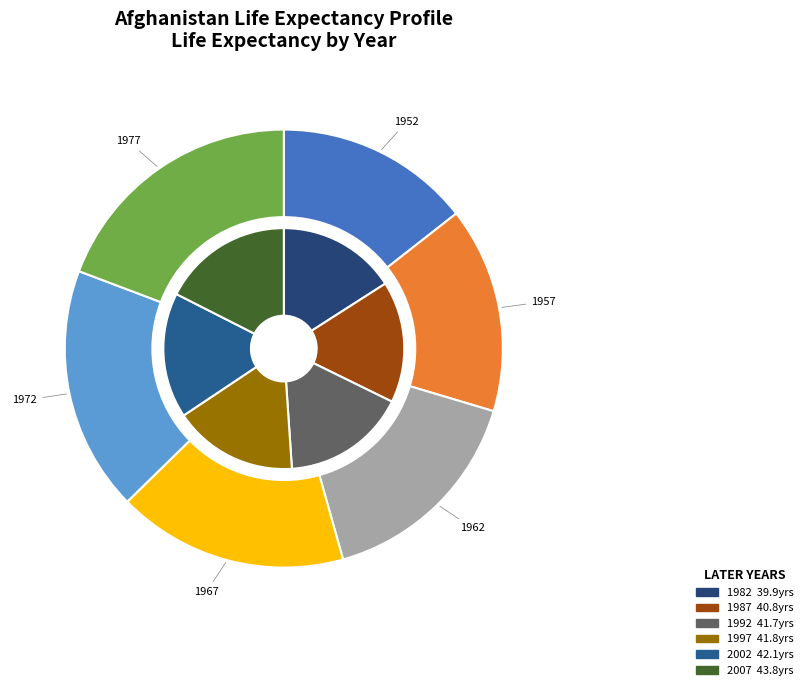

To the nearest percent, what percentage of the pie is 1957?

7%